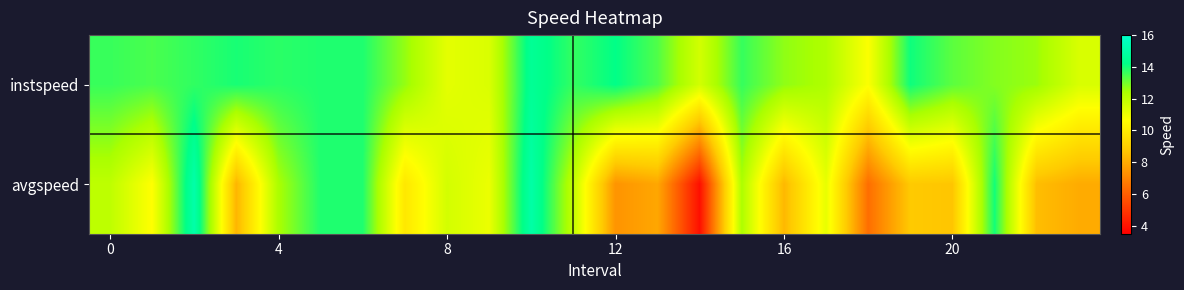

What is the total value across all series at 13?

21.3